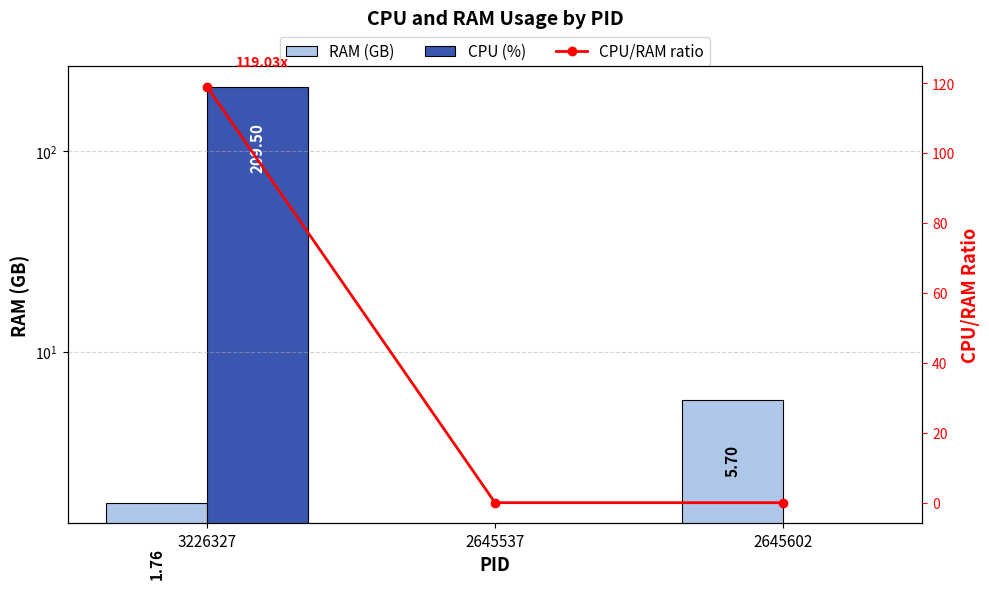

Which has a higher value, 2645602 or 3226327?

2645602